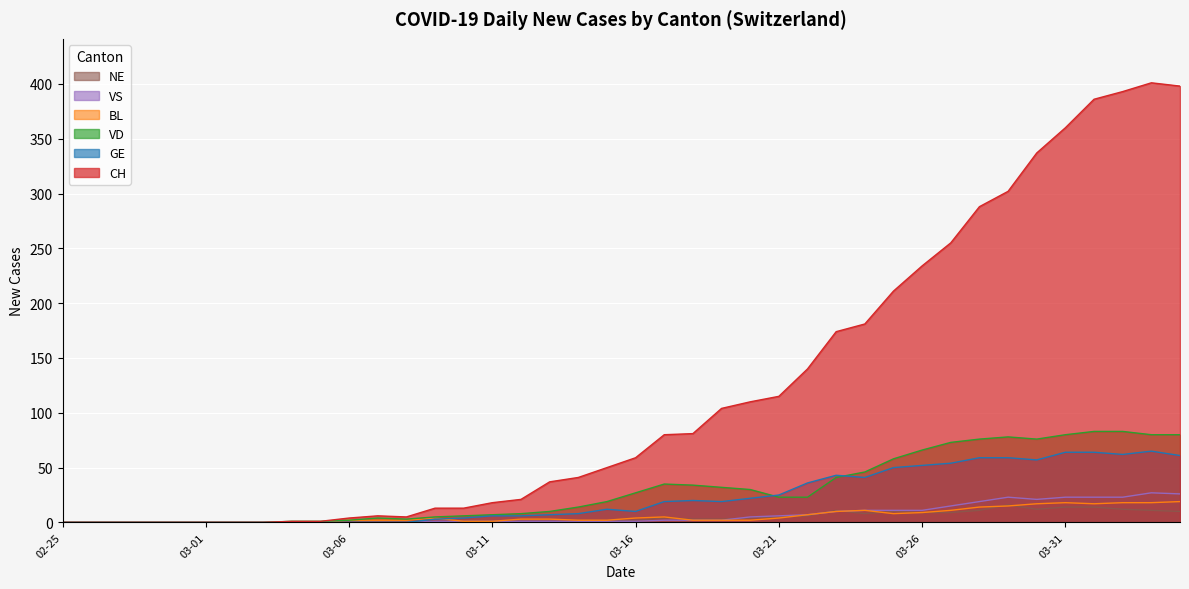

Between 2020-03-02 and 2020-03-03, which series saw the biggest shift?

CH